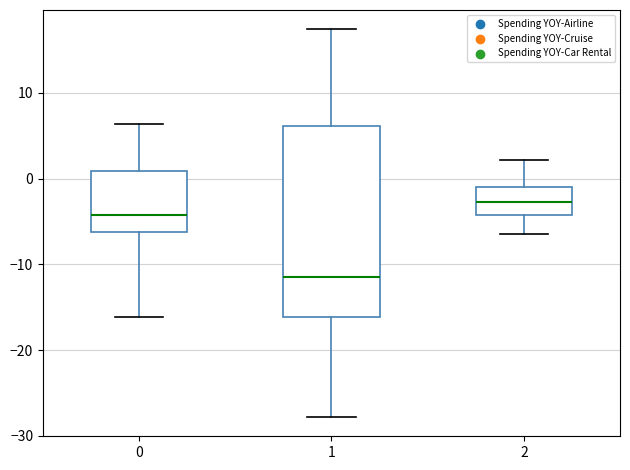

Comparing the boxes themselves (not the whiskers), which one is the tallest?

1